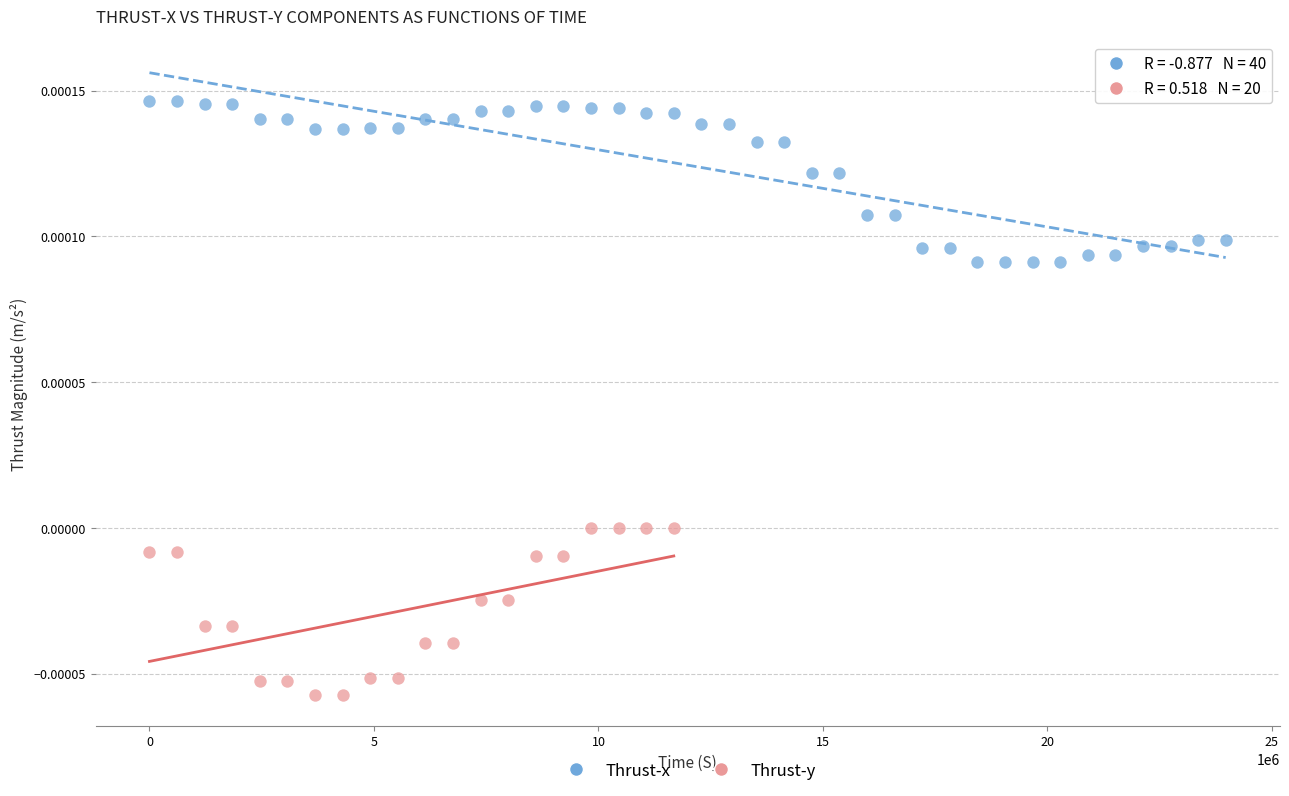

Which series contains the lowest Y value?

Thrust-y